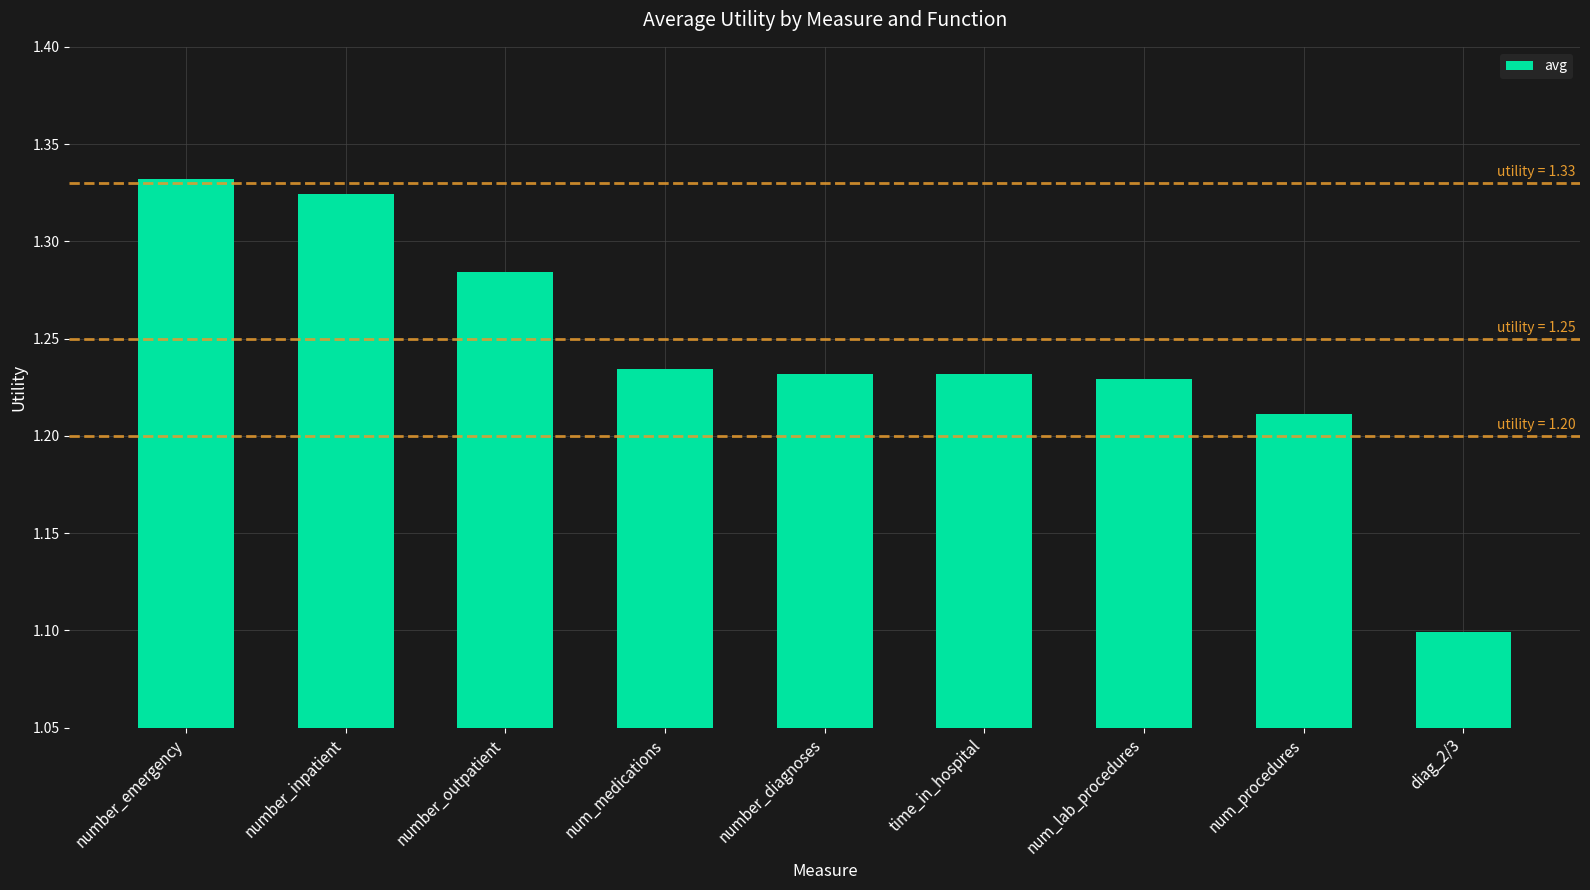

What is the minimum value shown in the chart?

1.1